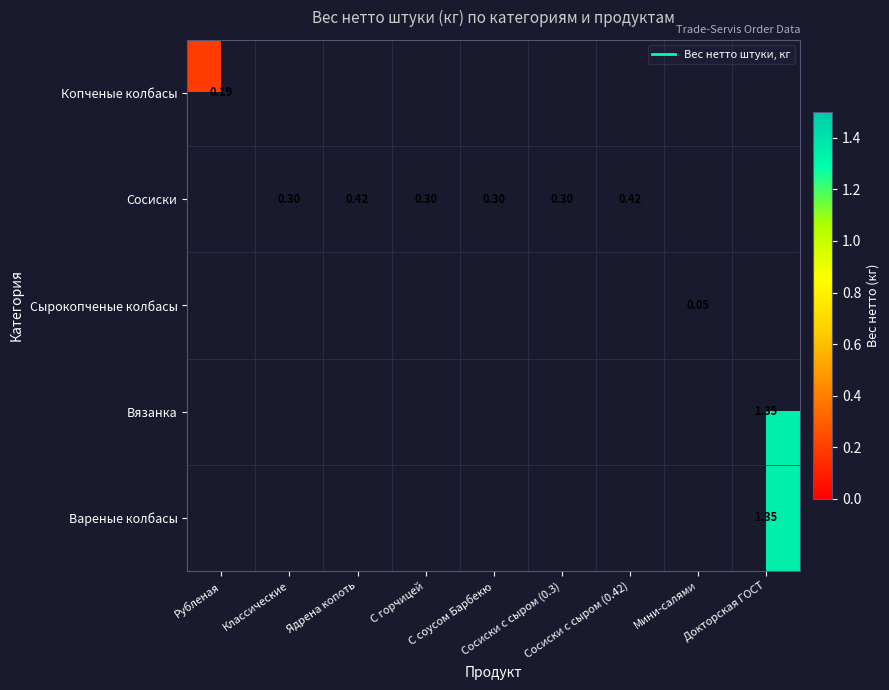

How many positive values does the Копченые колбасы series have?

1